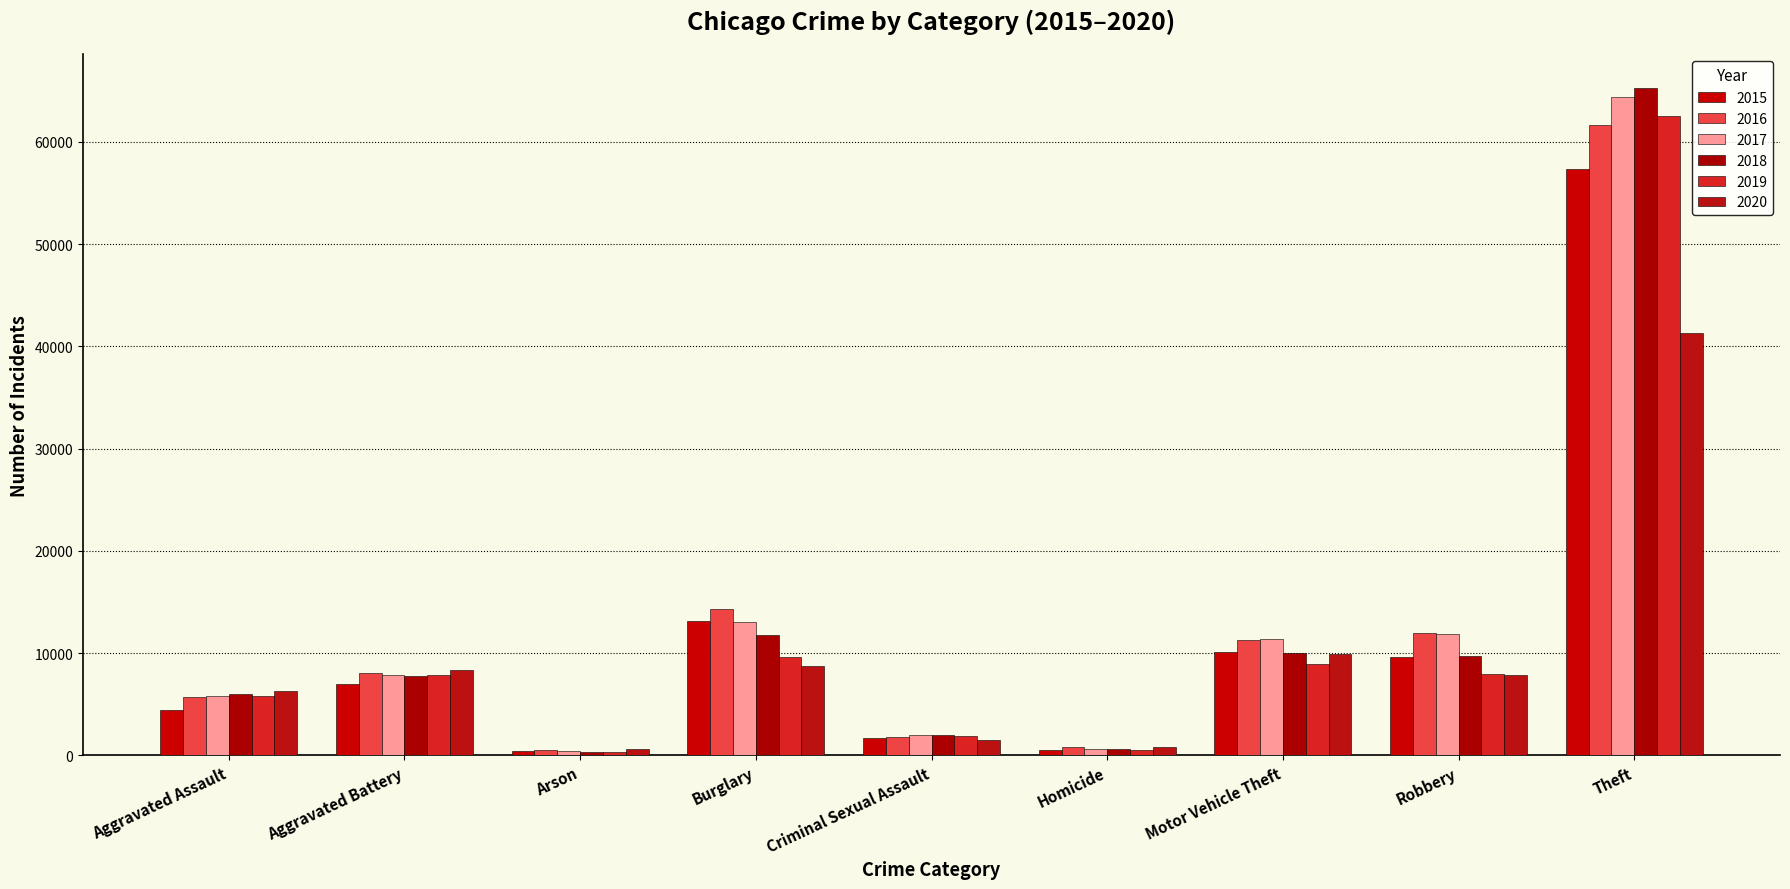

Reading left to right, list all the values displayed in this chart.

2015: Aggravated Assault=4480	Aggravated Battery=7019	Arson=448	Burglary=13184	Criminal Sexual Assault=1687	Homicide=496	Motor Vehicle Theft=10068	Robbery=9638	Theft=57350
2016: Aggravated Assault=5712	Aggravated Battery=8086	Arson=515	Burglary=14289	Criminal Sexual Assault=1844	Homicide=786	Motor Vehicle Theft=11286	Robbery=11960	Theft=61621
2017: Aggravated Assault=5793	Aggravated Battery=7845	Arson=444	Burglary=13001	Criminal Sexual Assault=1961	Homicide=672	Motor Vehicle Theft=11380	Robbery=11880	Theft=64386
2018: Aggravated Assault=6001	Aggravated Battery=7735	Arson=373	Burglary=11747	Criminal Sexual Assault=2016	Homicide=588	Motor Vehicle Theft=9985	Robbery=9681	Theft=65287
2019: Aggravated Assault=5841	Aggravated Battery=7857	Arson=376	Burglary=9638	Criminal Sexual Assault=1903	Homicide=499	Motor Vehicle Theft=8977	Robbery=7995	Theft=62492
2020: Aggravated Assault=6263	Aggravated Battery=8319	Arson=588	Burglary=8758	Criminal Sexual Assault=1474	Homicide=787	Motor Vehicle Theft=9959	Robbery=7855	Theft=41326